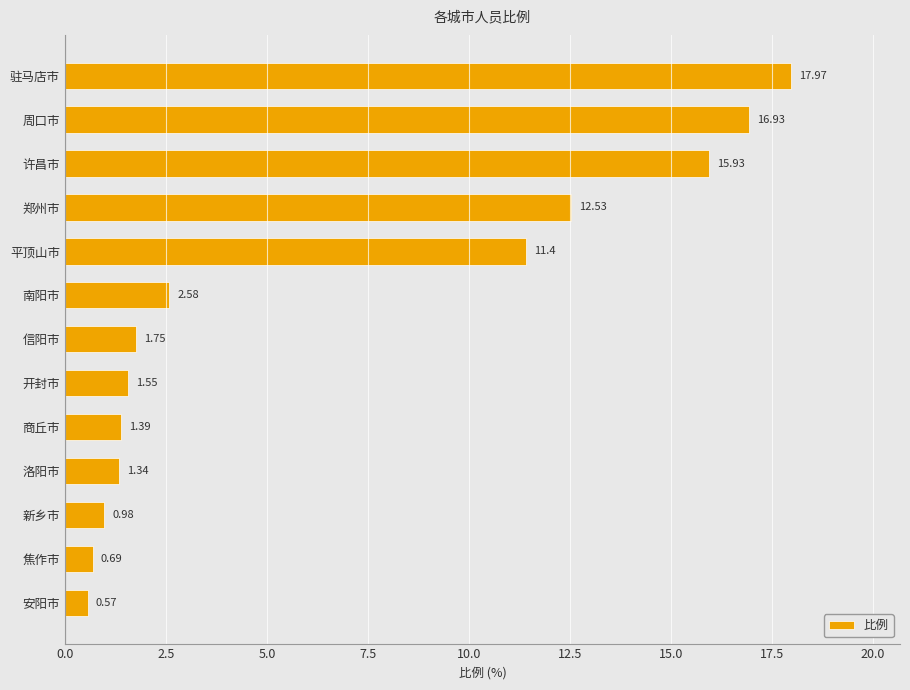

Between 开封市 and 驻马店市, which is larger?

驻马店市